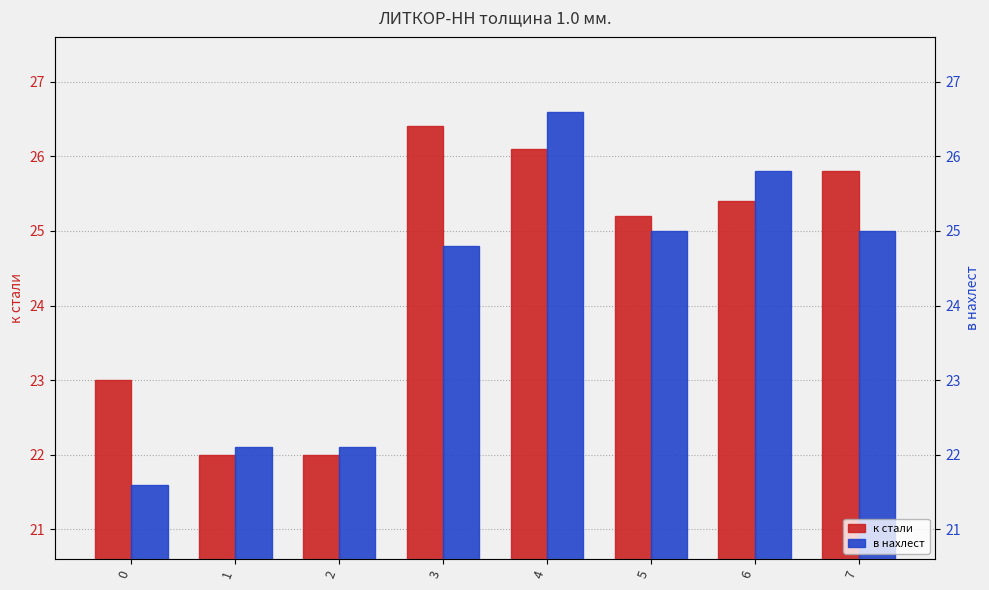

Reading left to right, what are all the values shown in this chart?

к стали: 23.0	22.0	22.0	26.4	26.1	25.2	25.4	25.8
в нахлест: 21.6	22.1	22.1	24.8	26.6	25.0	25.8	25.0